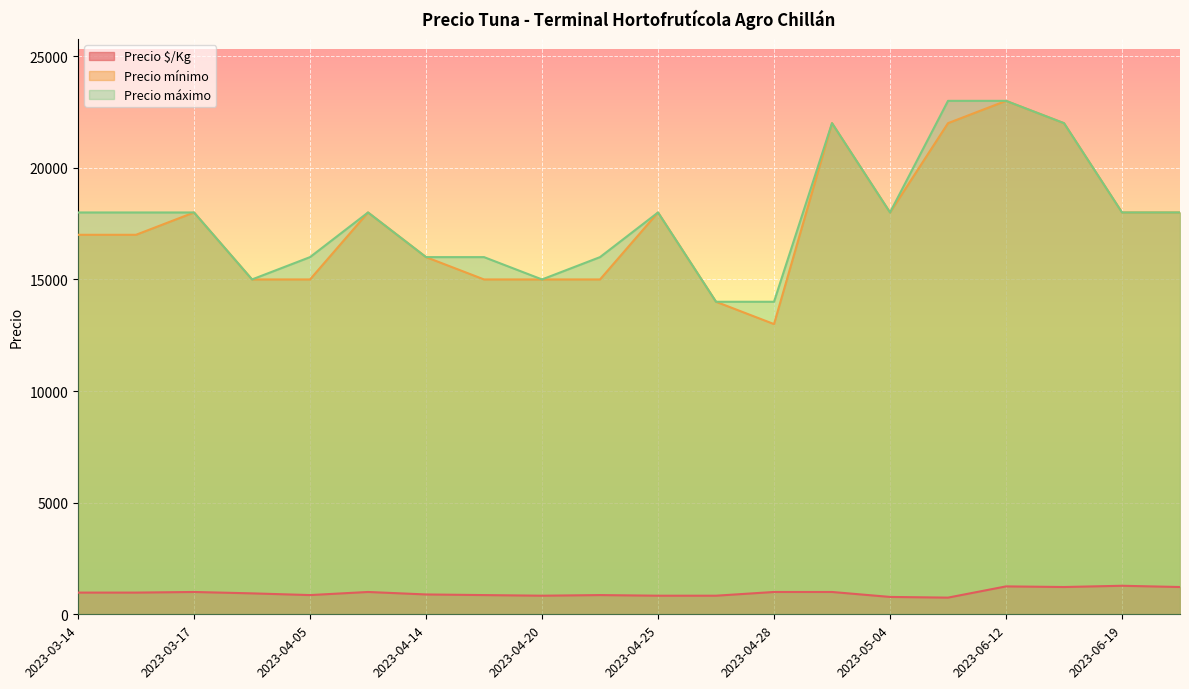

True or false: Precio $/Kg and Precio máximo intersect in this chart.

False